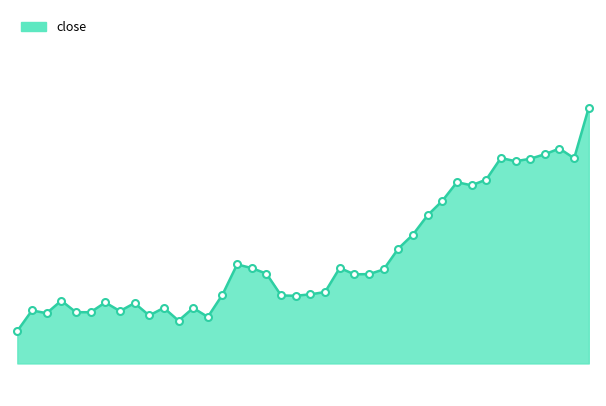

Does the chart display data point markers on the line(s)?

Yes